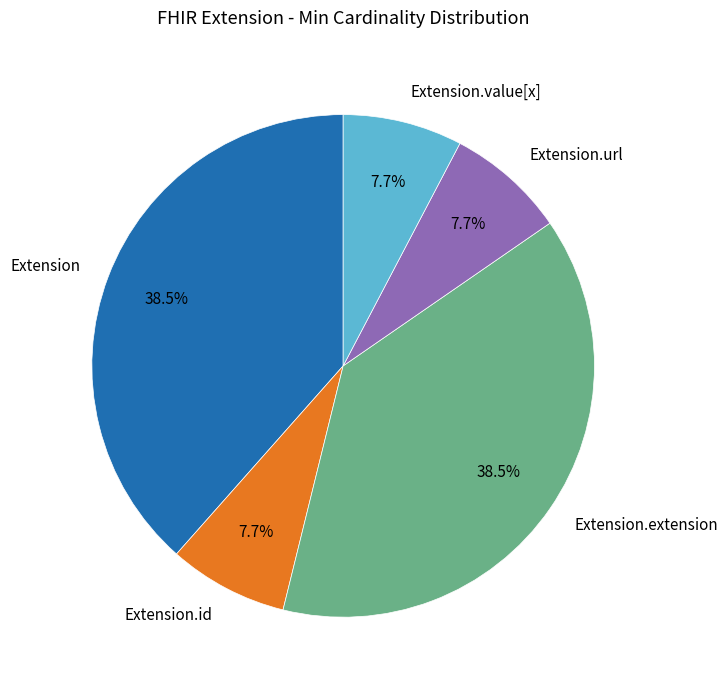

Between Extension.extension and Extension.id, which is larger?

Extension.extension